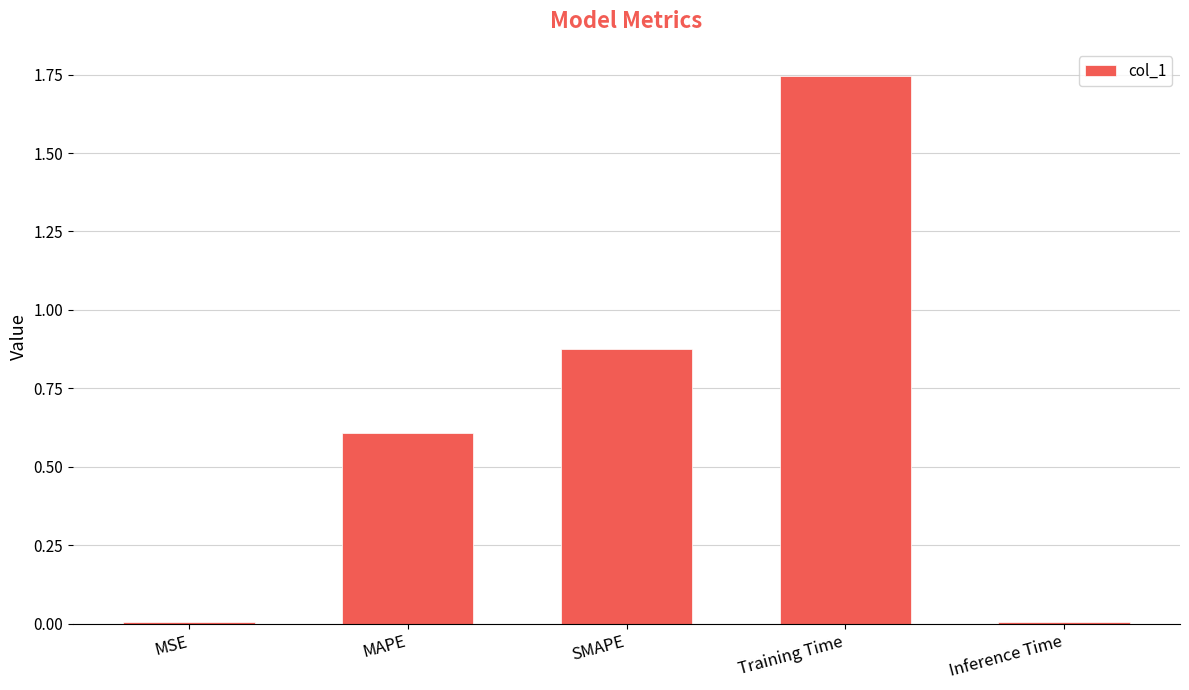

Is it true that the value at MAPE is 0.8?

False